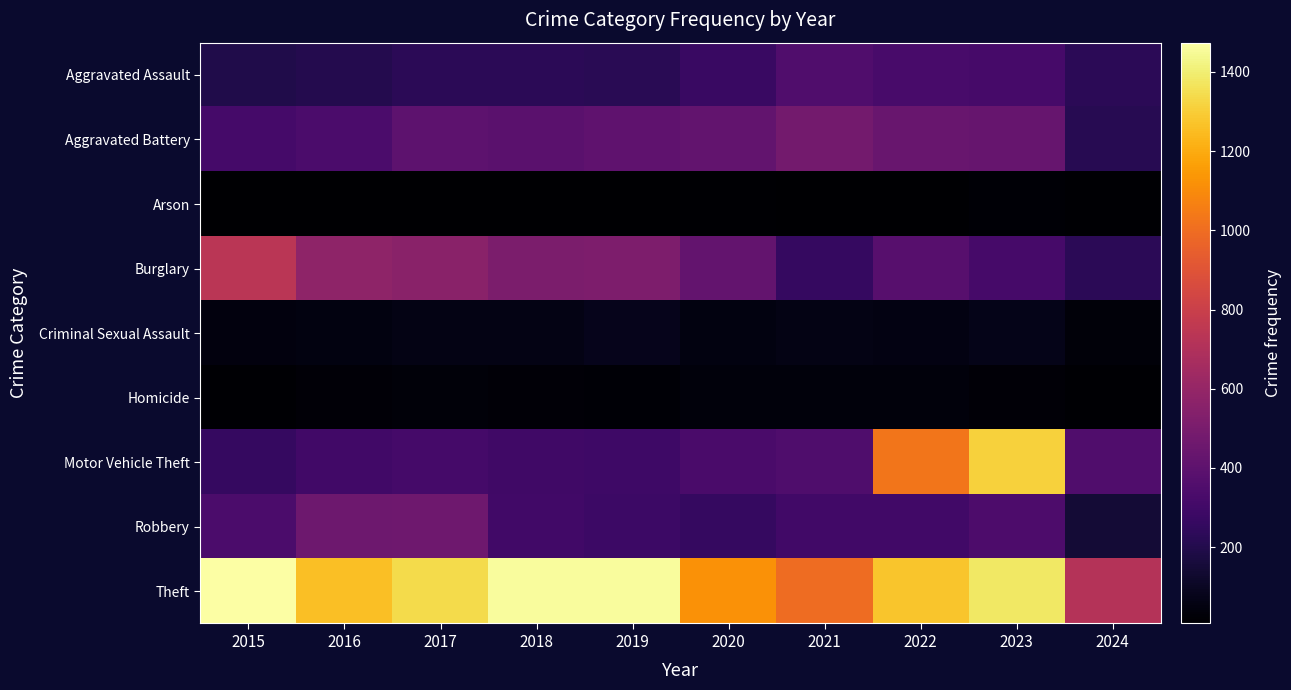

Reading left to right, list all the values displayed in this chart.

Aggravated Assault: 2015=194	2016=206	2017=225	2018=225	2019=223	2020=273	2021=352	2022=327	2023=320	2024=227
Aggravated Battery: 2015=316	2016=336	2017=400	2018=389	2019=407	2020=416	2021=479	2022=439	2023=432	2024=214
Arson: 2015=9	2016=7	2017=10	2018=7	2019=12	2020=17	2021=12	2022=12	2023=19	2024=14
Burglary: 2015=738	2016=576	2017=562	2018=506	2019=517	2020=425	2021=261	2022=379	2023=317	2024=230
Criminal Sexual Assault: 2015=46	2016=50	2017=62	2018=60	2019=77	2020=48	2021=61	2022=55	2023=72	2024=34
Homicide: 2015=15	2016=26	2017=33	2018=25	2019=22	2020=41	2021=38	2022=36	2023=28	2024=18
Motor Vehicle Theft: 2015=263	2016=304	2017=312	2018=298	2019=290	2020=333	2021=348	2022=1031	2023=1311	2024=353
Robbery: 2015=337	2016=454	2017=460	2018=301	2019=287	2020=263	2021=300	2022=304	2023=341	2024=150
Theft: 2015=1474	2016=1259	2017=1339	2018=1461	2019=1459	2020=1120	2021=998	2022=1279	2023=1378	2024=716